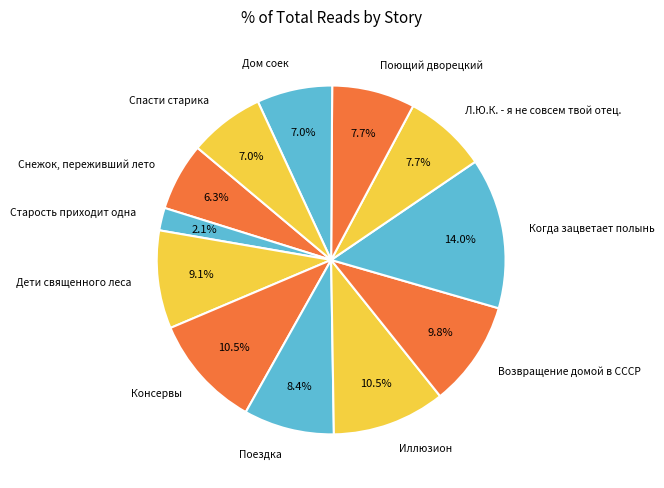

How many segments does this pie chart have?

12